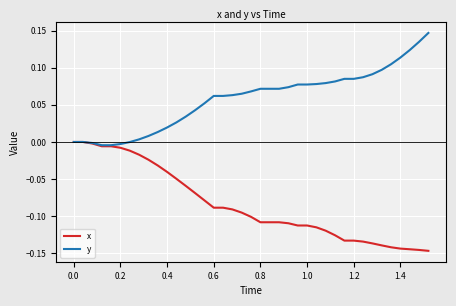

Rank the series by their average value, from lowest to highest.

x, y